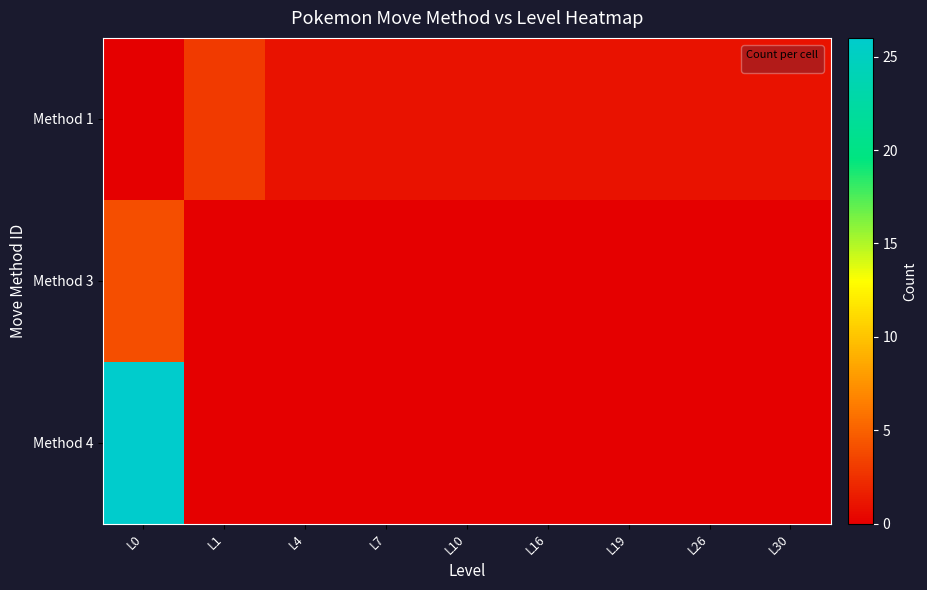

What is the spread (max minus min) of values at L0?

26